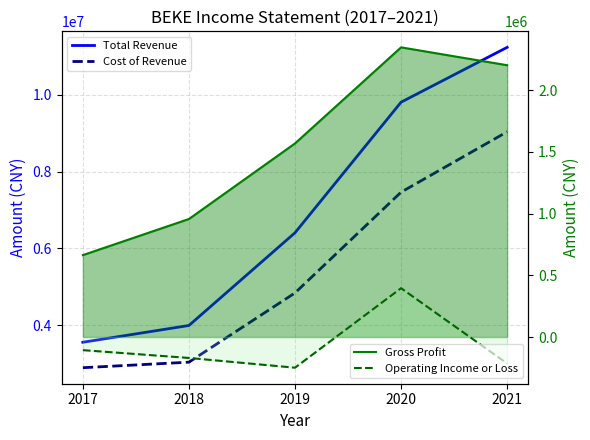

What is the difference between the highest and lowest values at 2019?

6653800